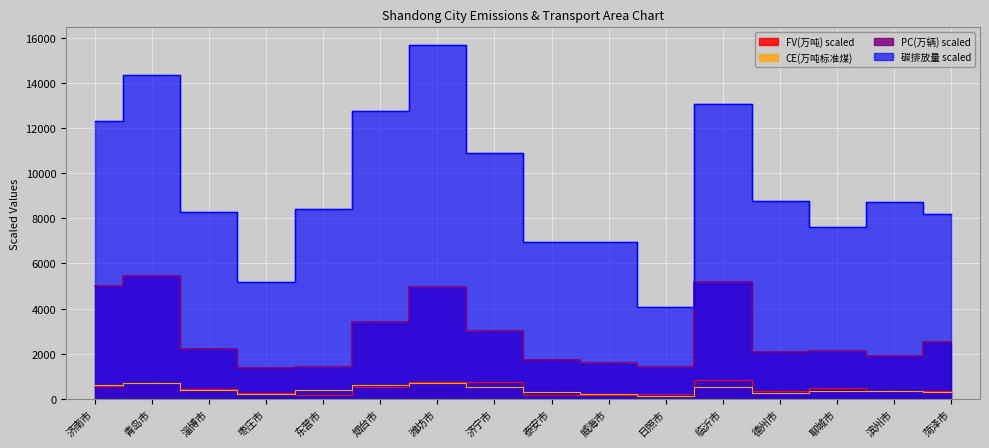

Which series changed the most between 烟台市 and 潍坊市?

碳排放量(百万吨)